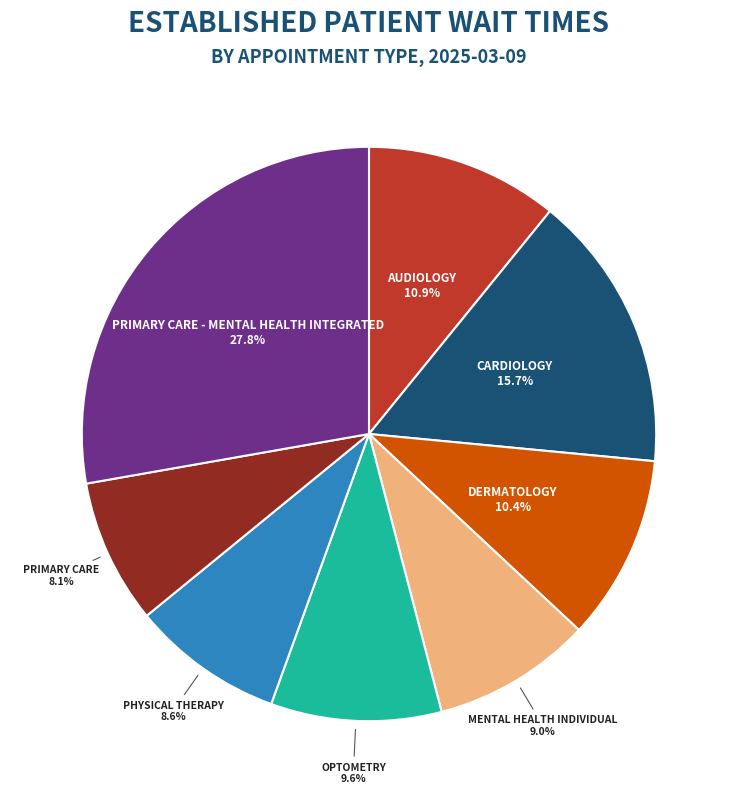

To the nearest percent, what is the difference between the OPTOMETRY and PRIMARY CARE - MENTAL HEALTH INTEGRATED slice percentages?

18%